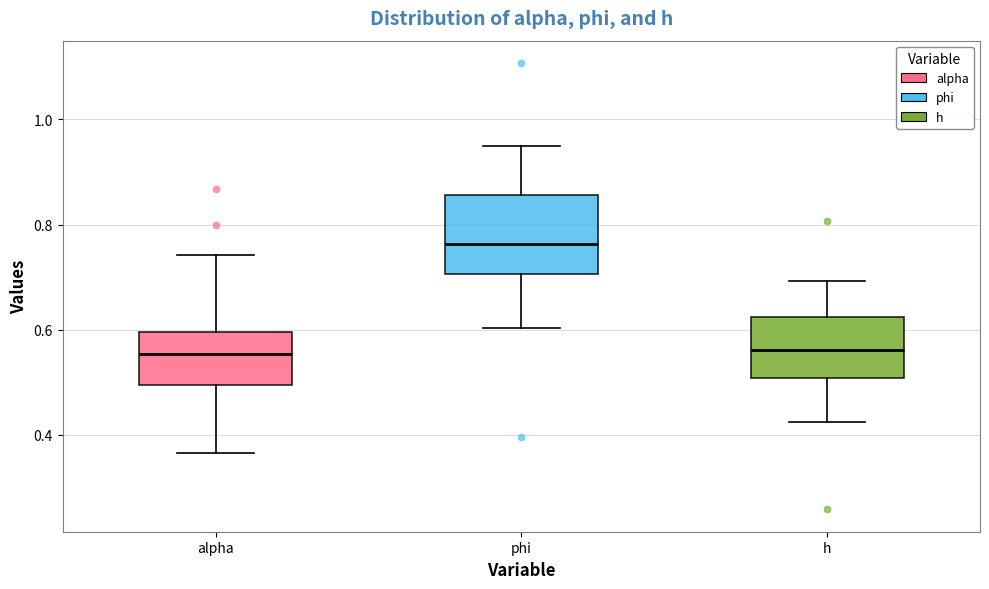

Reading left to right, read every box against the y-axis: the position of its median line, the range the box covers, and the ends of its whiskers. The values are not printed on the chart, so give them approximately, as read against the axis.

alpha: median 0.56, box 0.50 to 0.60, whiskers 0.36 to 0.74
phi: median 0.76, box 0.70 to 0.86, whiskers 0.60 to 0.94
h: median 0.56, box 0.50 to 0.62, whiskers 0.42 to 0.70